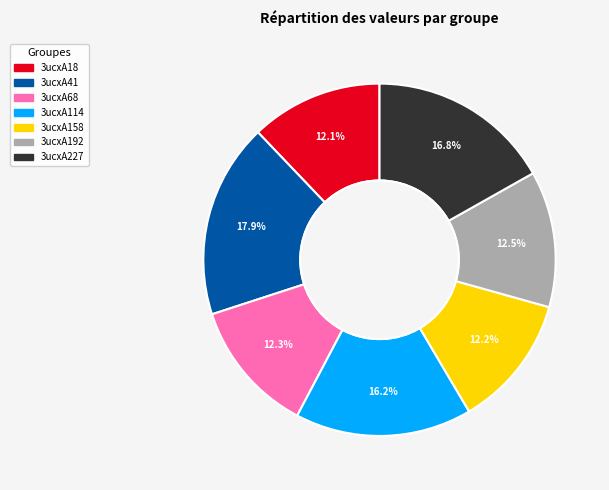

To the nearest percent, what is the average slice percentage?

14%